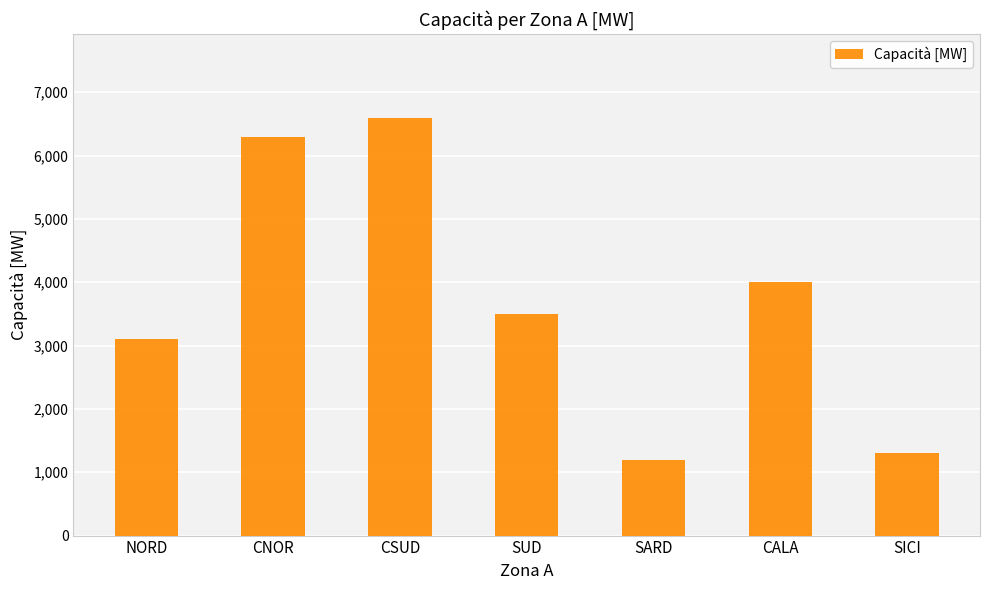

What is the smallest value displayed?

1200